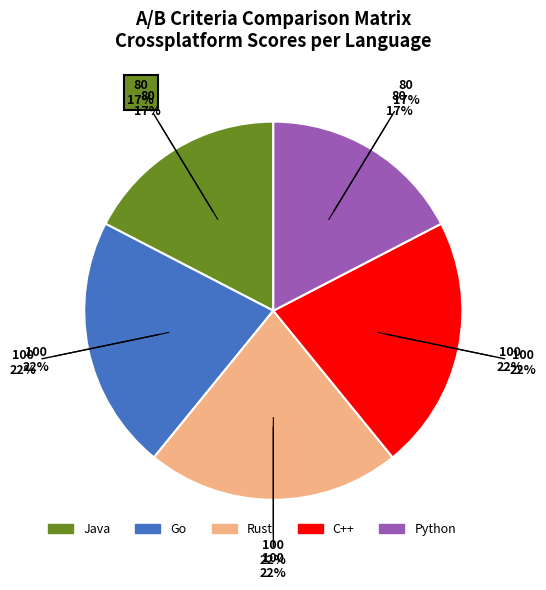

Which slice is the smallest?

Java